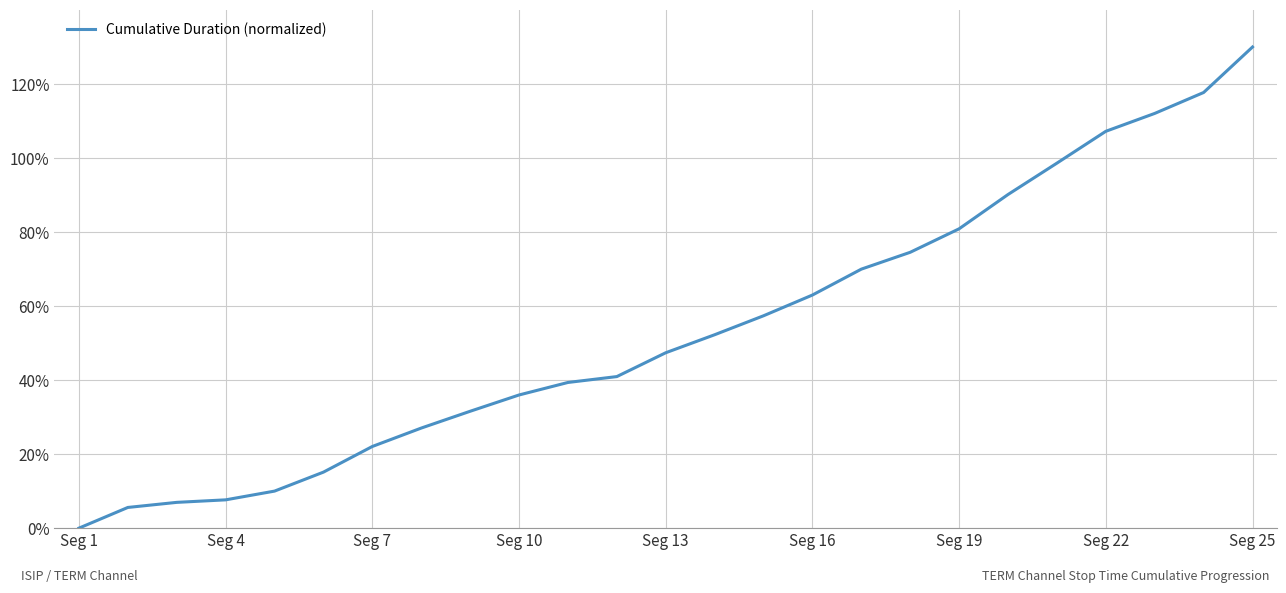

What is the difference between the maximum and minimum values?

130.0